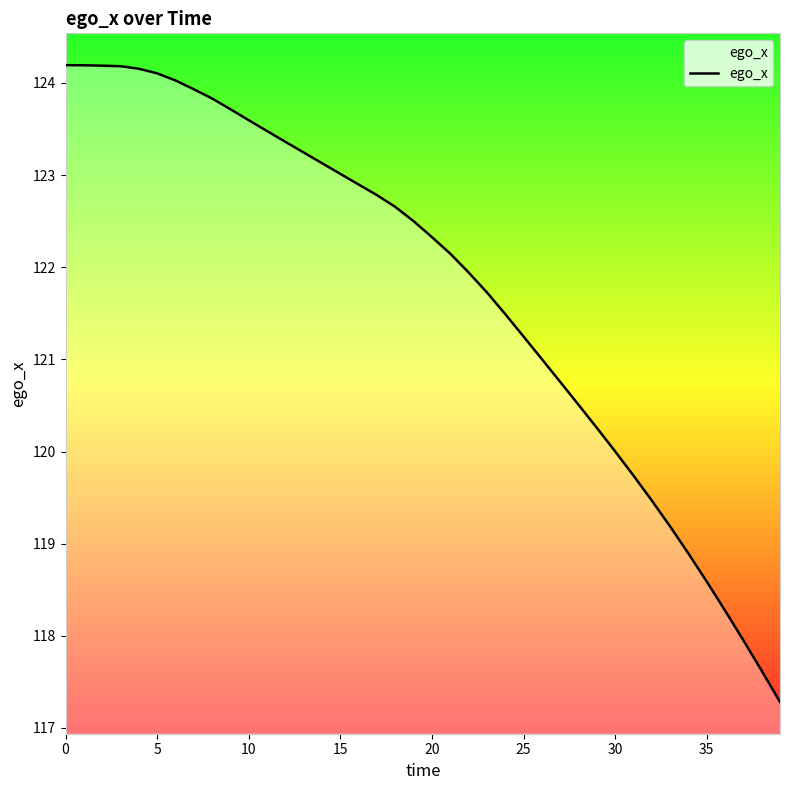

What is the change in value from 21 to 28?

-1.6